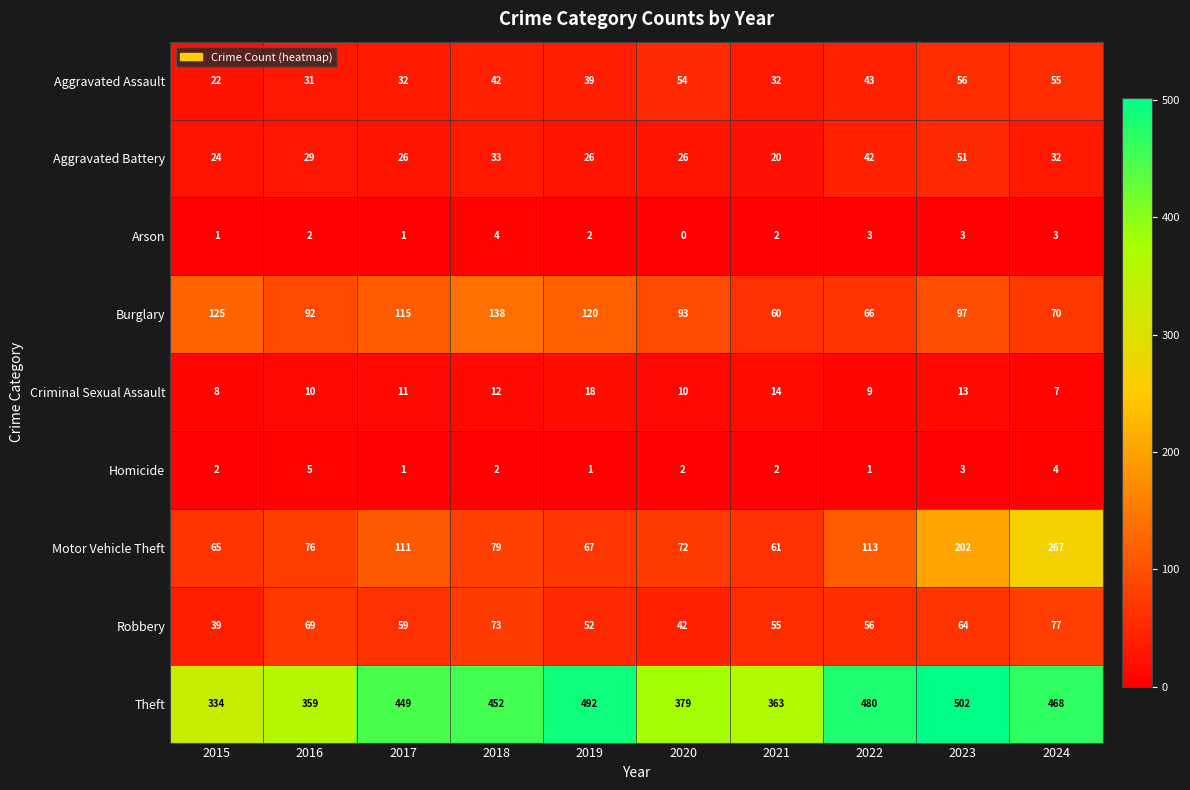

What is the average value of the Burglary series?

98